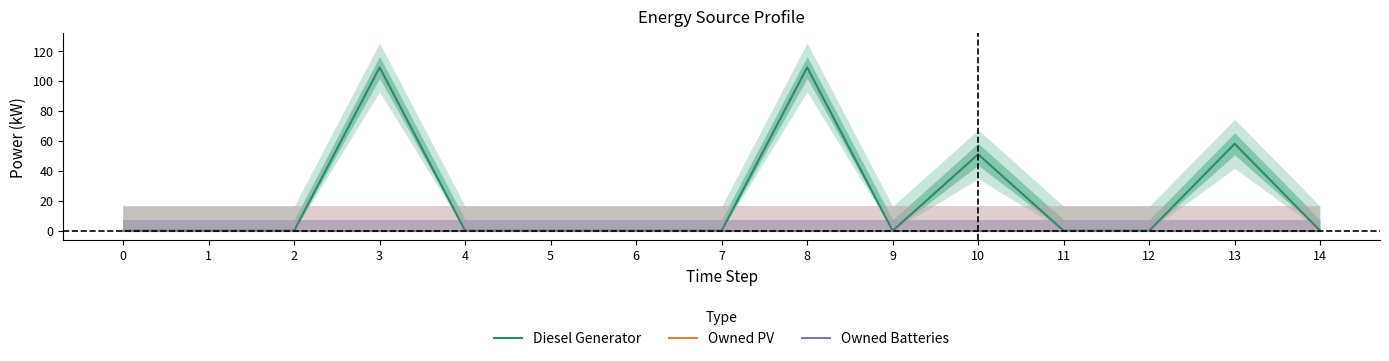

What is the difference between the second highest and minimum values in the Diesel Generator series?

109